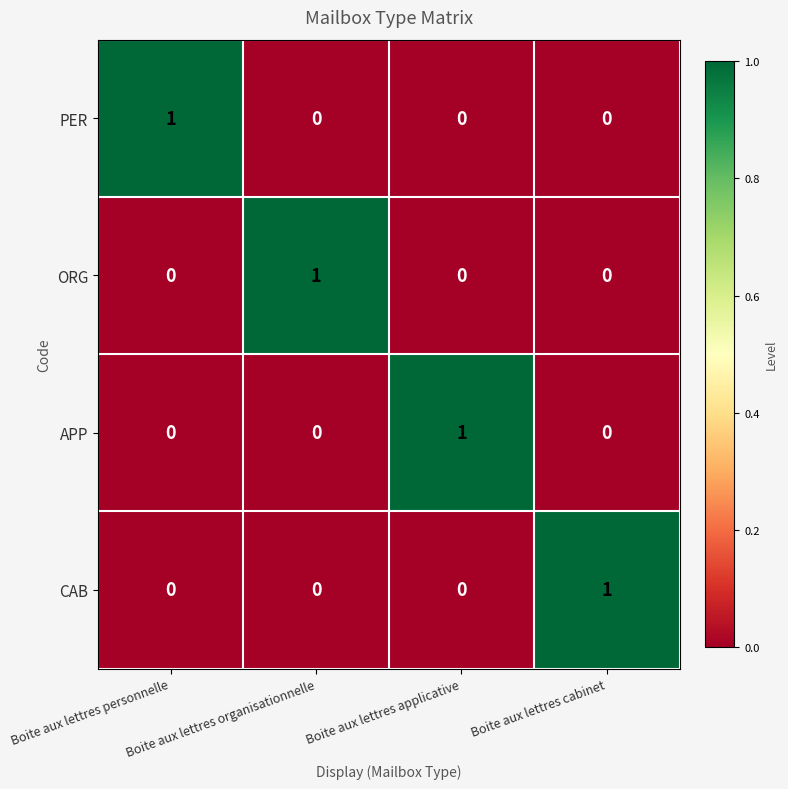

Is it true that PER equals 1 at Boite aux lettres personnelle?

True